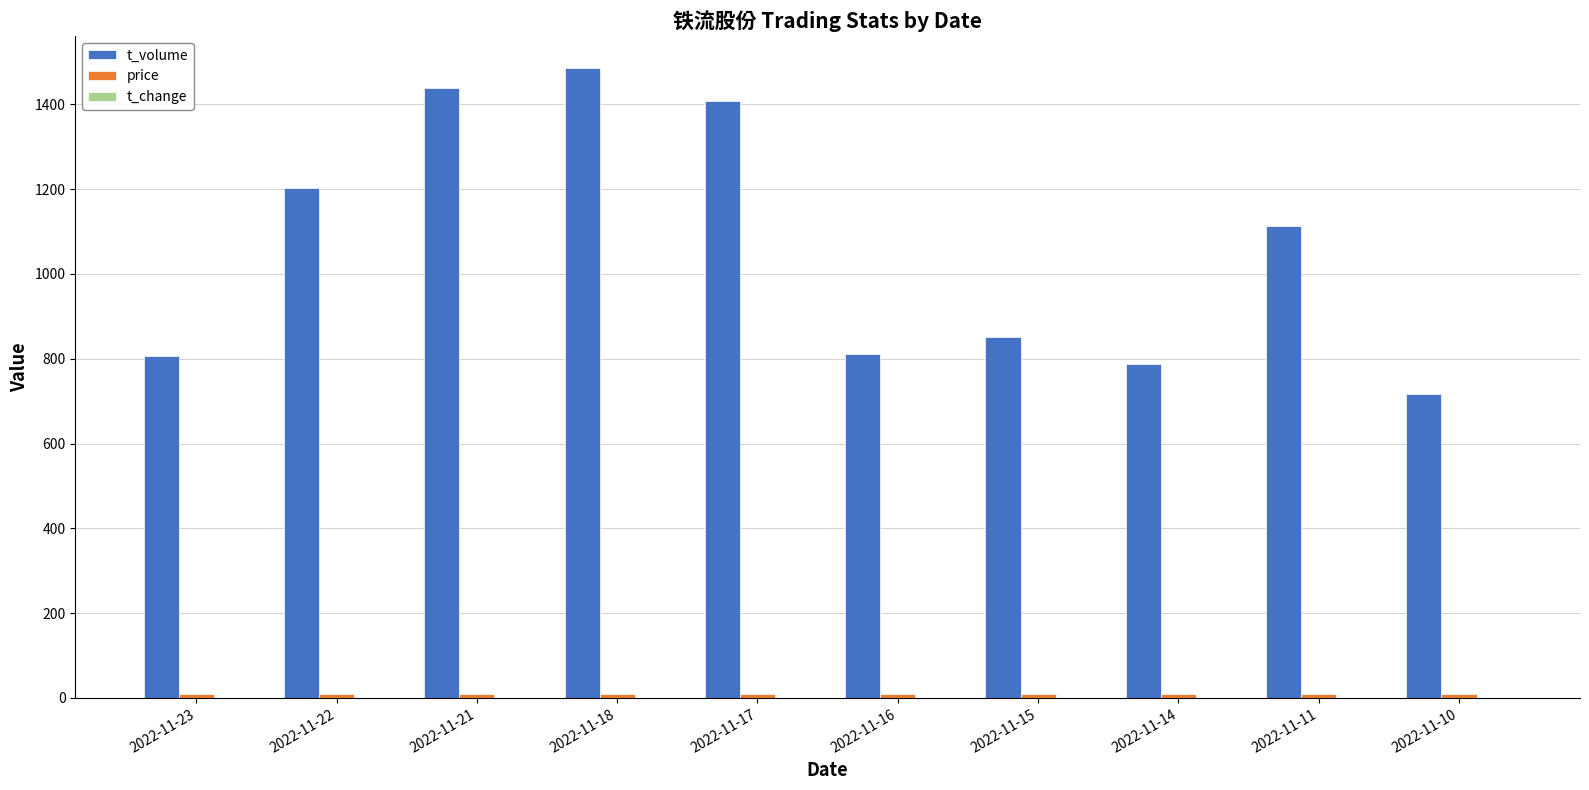

The value of t_volume at 2022-11-23 is 1119.1. True or false?

False